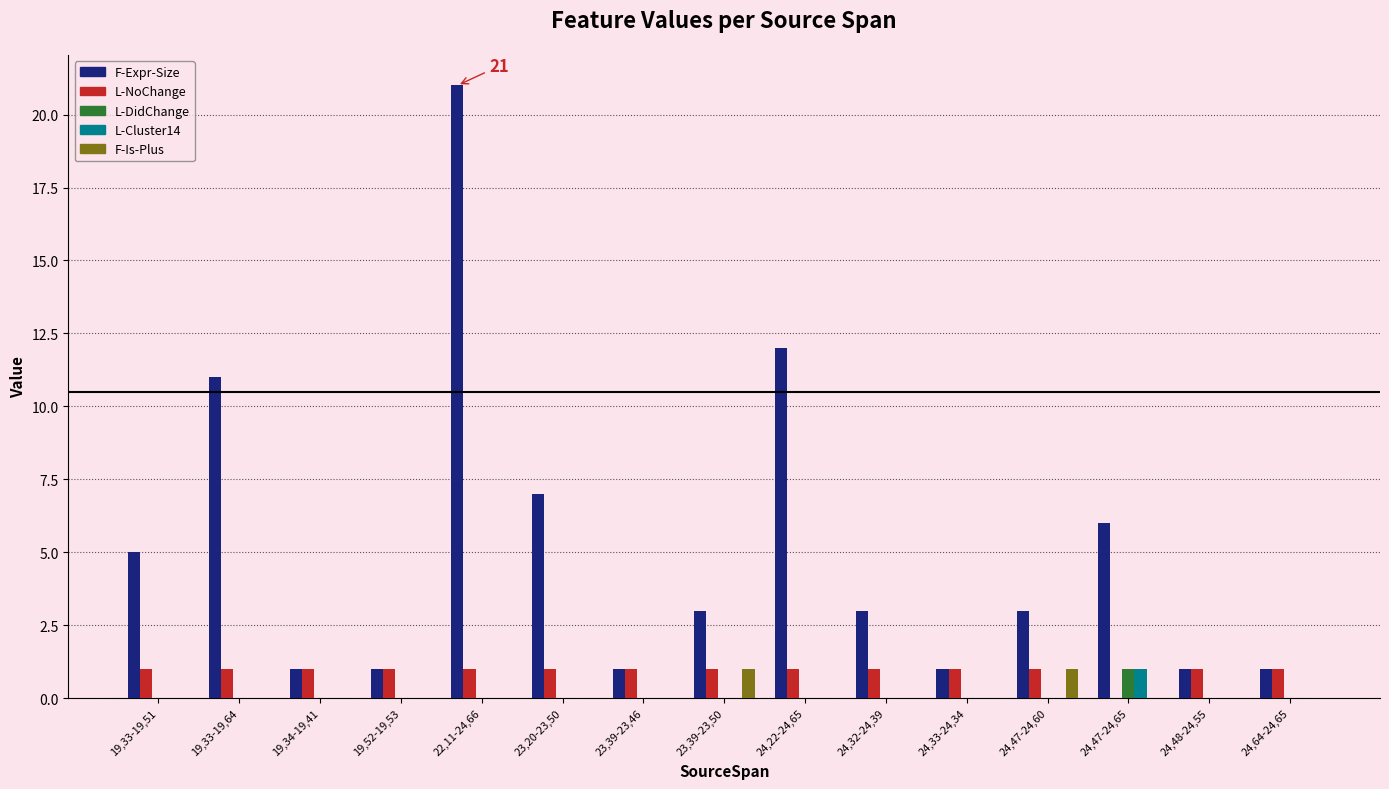

Reading left to right, extract all data points from this chart.

F-Expr-Size: 19,33-19,51=5	19,33-19,64=11	19,34-19,41=1	19,52-19,53=1	22,11-24,66=21	23,20-23,50=7	23,39-23,46=1	23,39-23,50=3	24,22-24,65=12	24,32-24,39=3	24,33-24,34=1	24,47-24,60=3	24,47-24,65=6	24,48-24,55=1	24,64-24,65=1
L-NoChange: 19,33-19,51=1	19,33-19,64=1	19,34-19,41=1	19,52-19,53=1	22,11-24,66=1	23,20-23,50=1	23,39-23,46=1	23,39-23,50=1	24,22-24,65=1	24,32-24,39=1	24,33-24,34=1	24,47-24,60=1	24,47-24,65=0	24,48-24,55=1	24,64-24,65=1
L-DidChange: 19,33-19,51=0	19,33-19,64=0	19,34-19,41=0	19,52-19,53=0	22,11-24,66=0	23,20-23,50=0	23,39-23,46=0	23,39-23,50=0	24,22-24,65=0	24,32-24,39=0	24,33-24,34=0	24,47-24,60=0	24,47-24,65=1	24,48-24,55=0	24,64-24,65=0
L-Cluster14: 19,33-19,51=0	19,33-19,64=0	19,34-19,41=0	19,52-19,53=0	22,11-24,66=0	23,20-23,50=0	23,39-23,46=0	23,39-23,50=0	24,22-24,65=0	24,32-24,39=0	24,33-24,34=0	24,47-24,60=0	24,47-24,65=1	24,48-24,55=0	24,64-24,65=0
F-Is-Plus: 19,33-19,51=0	19,33-19,64=0	19,34-19,41=0	19,52-19,53=0	22,11-24,66=0	23,20-23,50=0	23,39-23,46=0	23,39-23,50=1	24,22-24,65=0	24,32-24,39=0	24,33-24,34=0	24,47-24,60=1	24,47-24,65=0	24,48-24,55=0	24,64-24,65=0